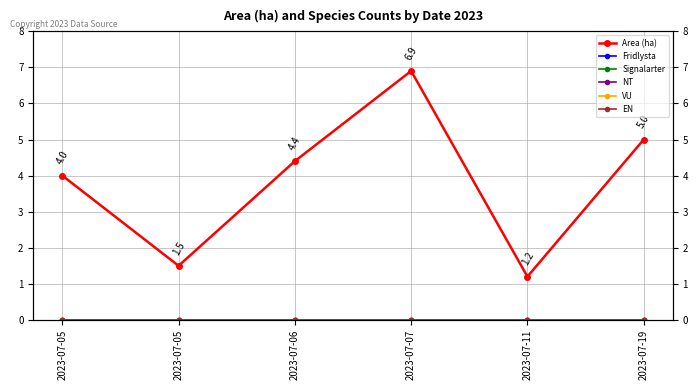

Reading left to right, what are all the values shown in this chart?

Area (ha): 4.0	1.5	4.4	6.9	1.2	5.0
Fridlysta: 0.0	0.0	0.0	0.0	0.0	0.0
Signalarter: 0.0	0.0	0.0	0.0	0.0	0.0
NT: 0.0	0.0	0.0	0.0	0.0	0.0
VU: 0.0	0.0	0.0	0.0	0.0	0.0
EN: 0.0	0.0	0.0	0.0	0.0	0.0